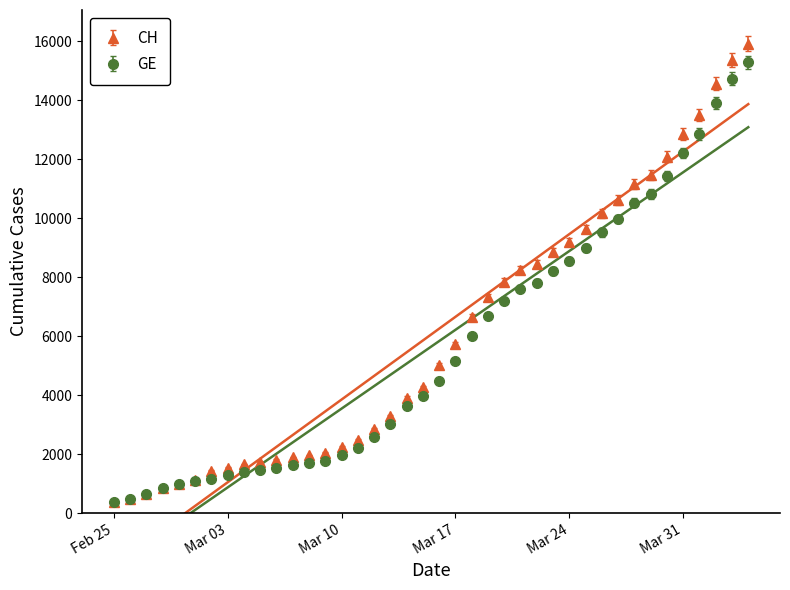

Where is GE nearest to the value 7829?

2020-03-22